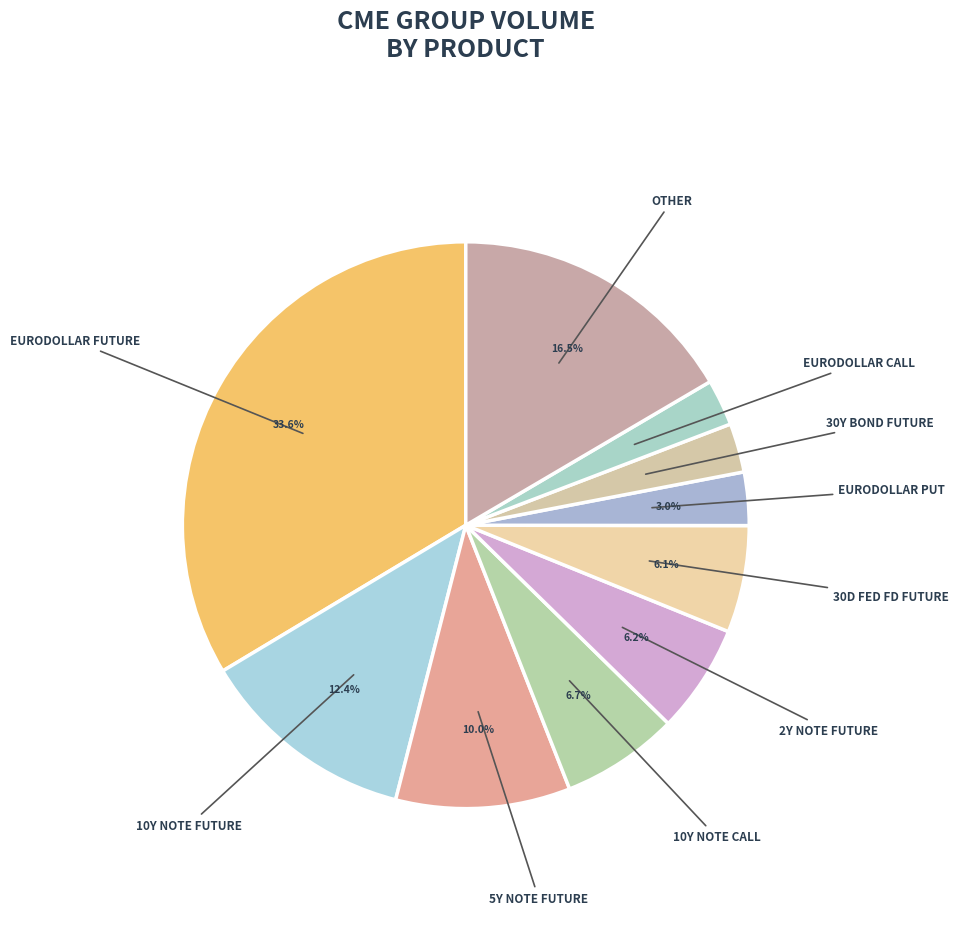

What percentage is NOT represented by 5Y NOTE FUTURE?

90.0%